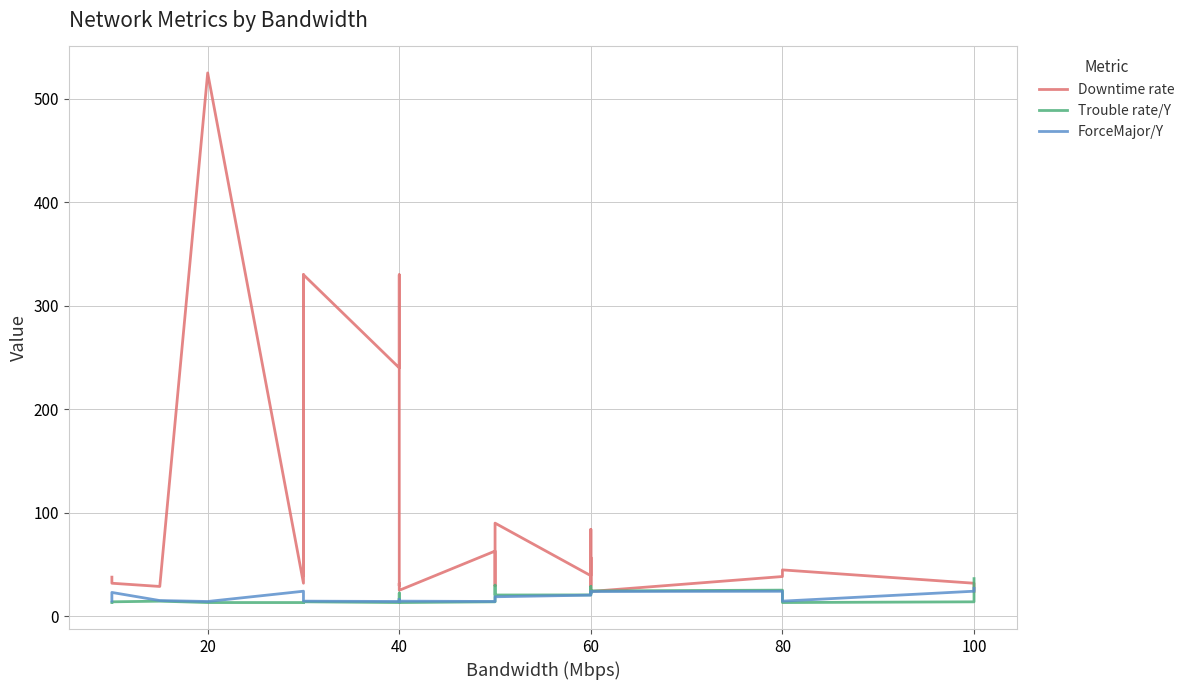

After their last crossing, which series has the higher values: Downtime rate or ForceMajor/Y?

ForceMajor/Y